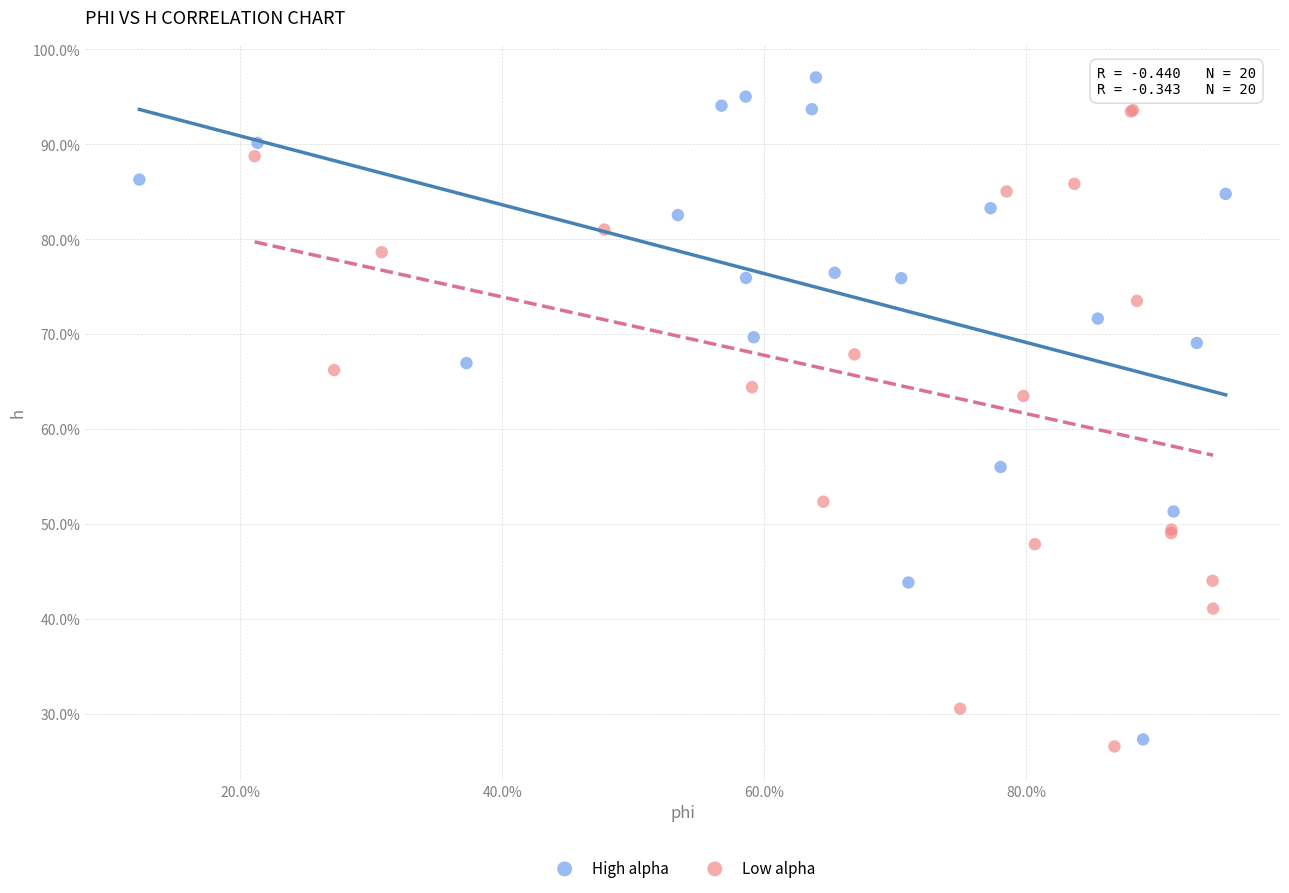

What are all the series names shown in the legend?

High alpha, Low alpha